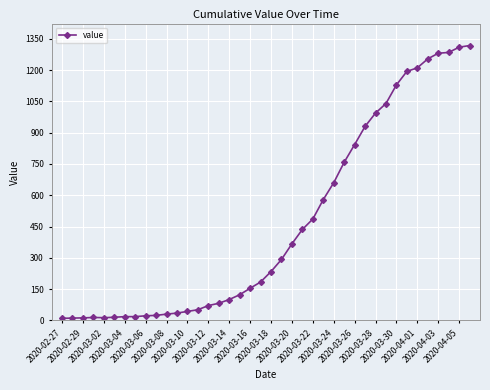

What is the greatest value displayed?

1318